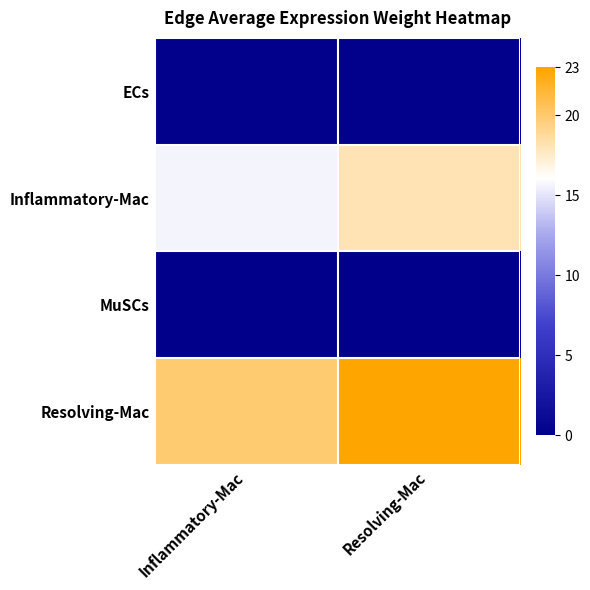

Which series has the largest total across all categories?

Resolving-Mac